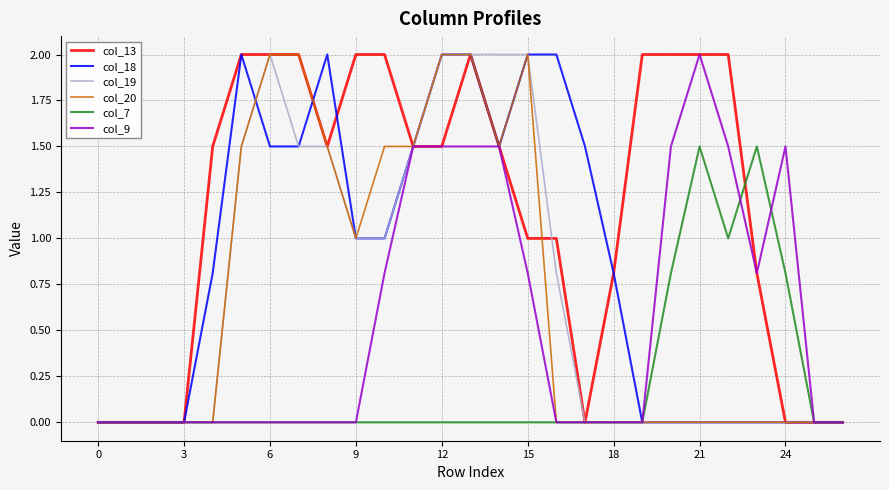

How many lines are shown in the chart?

6